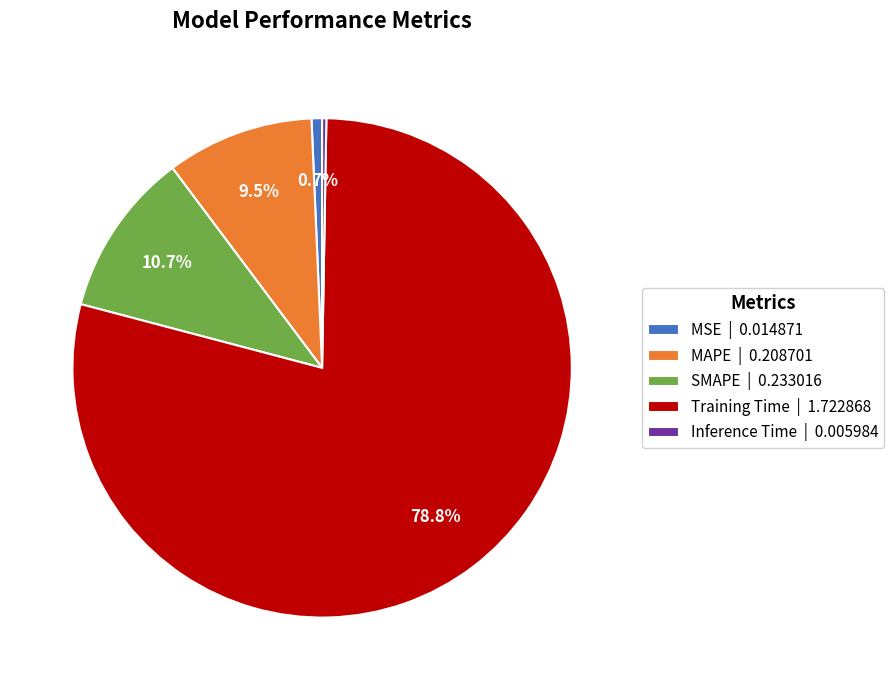

Combined, what portion of the pie is Training Time and SMAPE?

89.5%